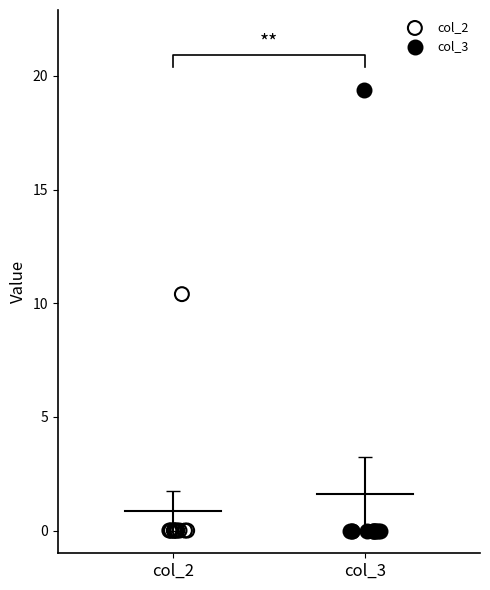

Which series has the largest Y range (max minus min)?

col_3